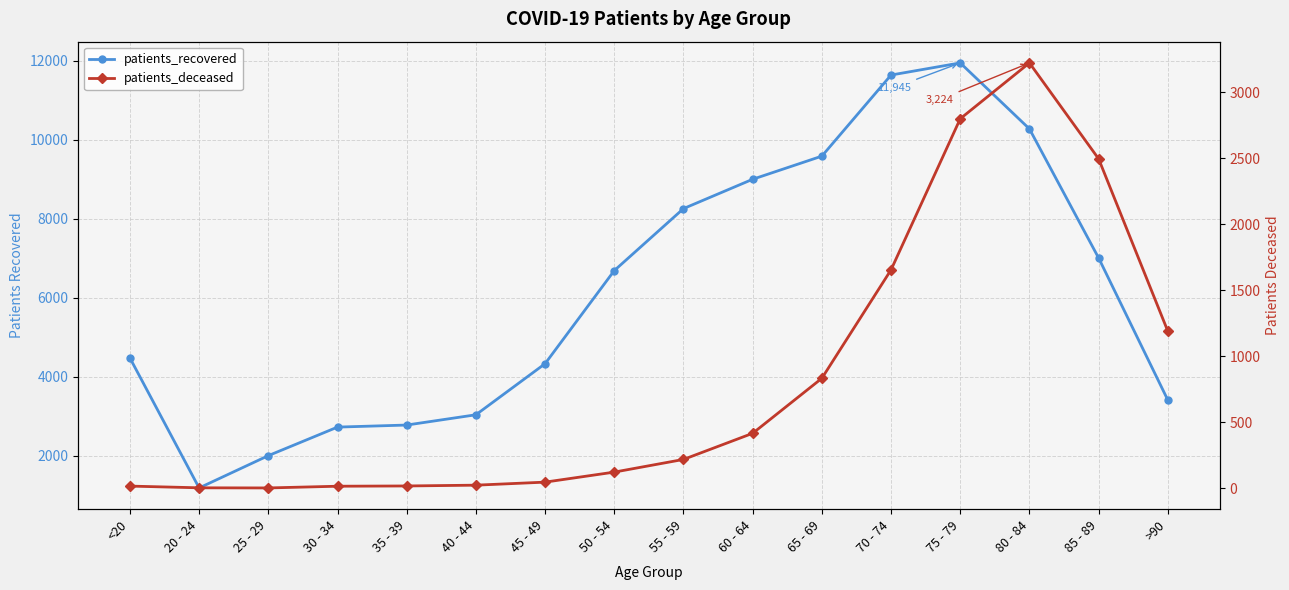

At which category does the chart reach its peak across all series?

75 - 79